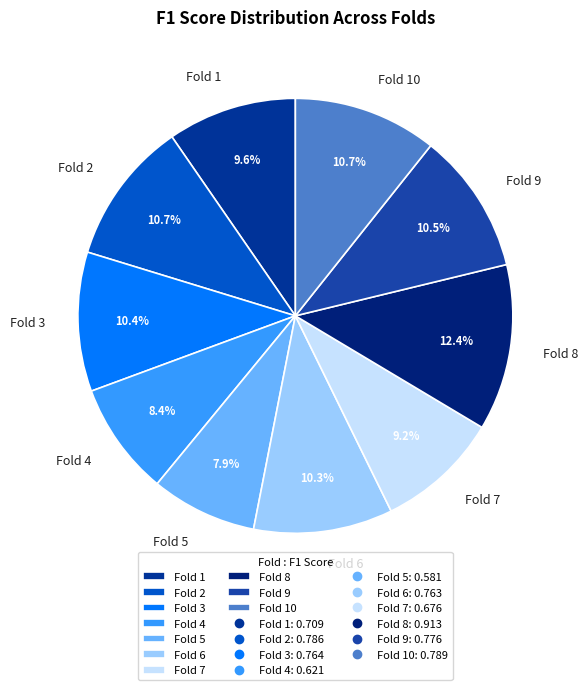

Do Fold 10 and Fold 3 together represent more than half of the pie?

No